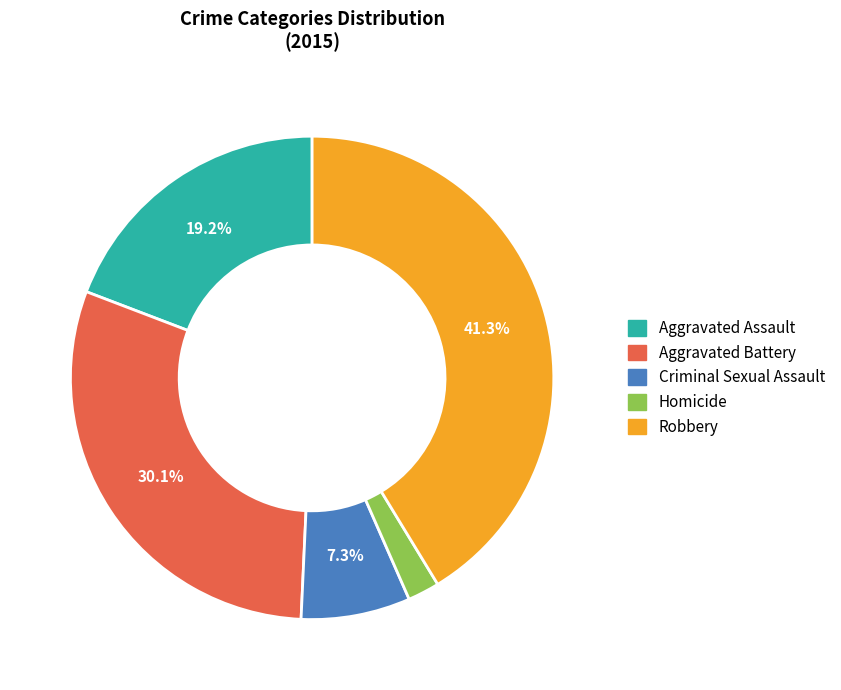

Which category has the smallest portion of the pie?

Homicide